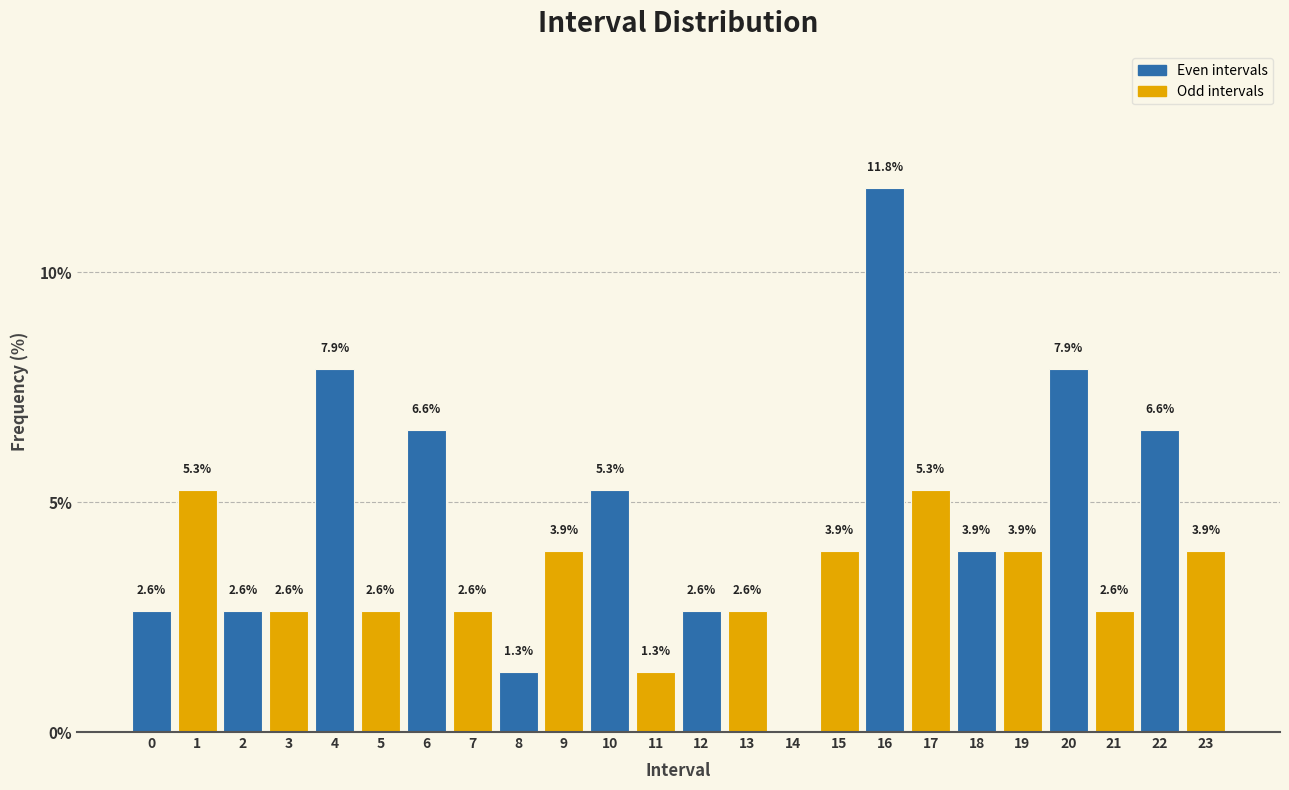

Reading right to left, what are all the values shown in this chart?

23=3.9	22=6.6	21=2.6	20=7.9	19=3.9	18=3.9	17=5.3	16=11.8	15=3.9	14=0.0	13=2.6	12=2.6	11=1.3	10=5.3	9=3.9	8=1.3	7=2.6	6=6.6	5=2.6	4=7.9	3=2.6	2=2.6	1=5.3	0=2.6